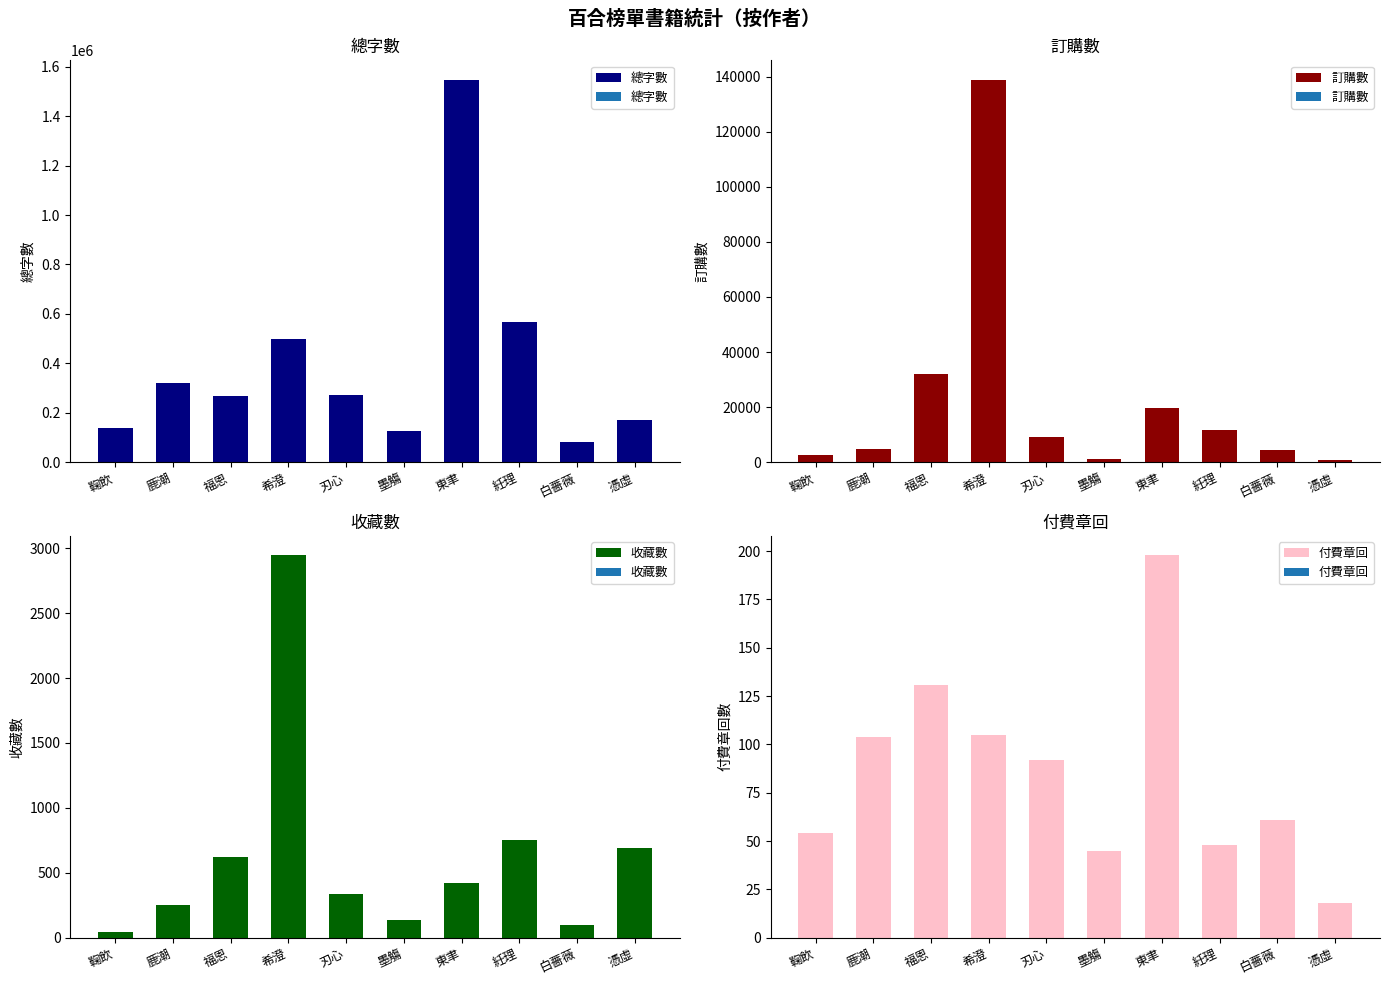

What is the approximate value of 總字數 at 希澄, to the nearest 10?

497070